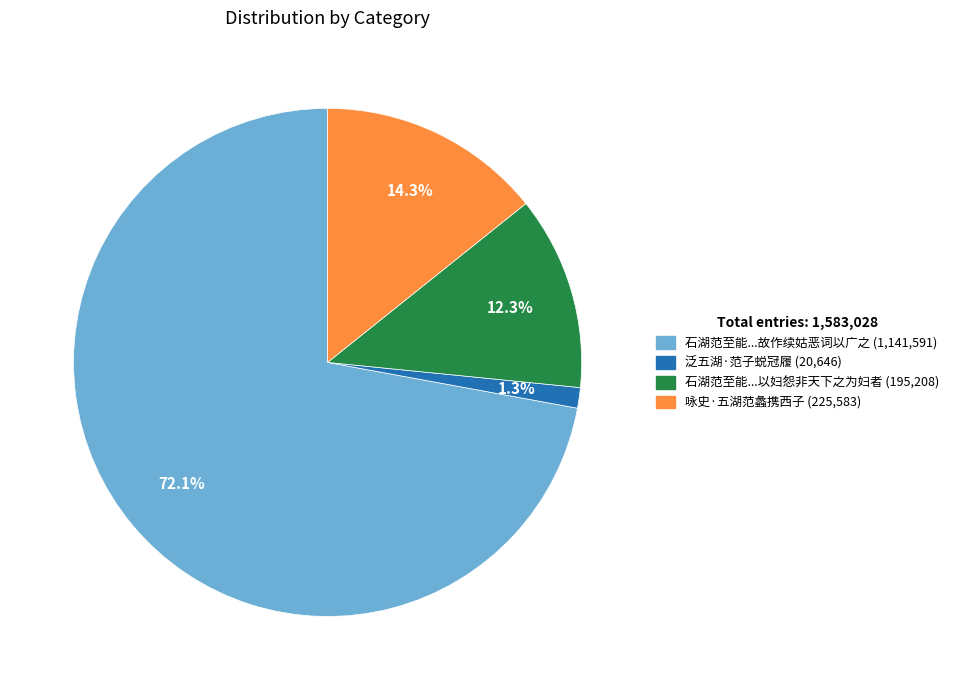

Is there any slice that represents more than half of the pie?

Yes